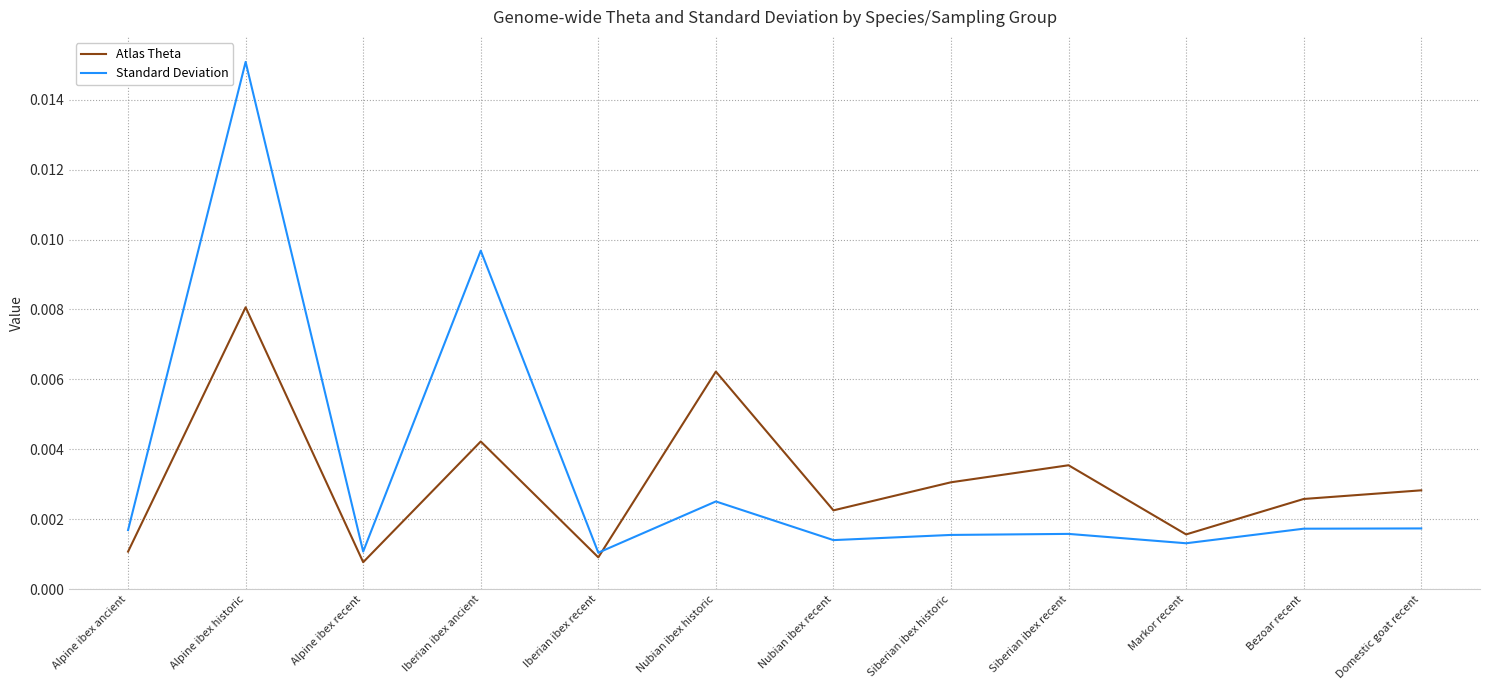

How many distinct data groups are displayed?

2